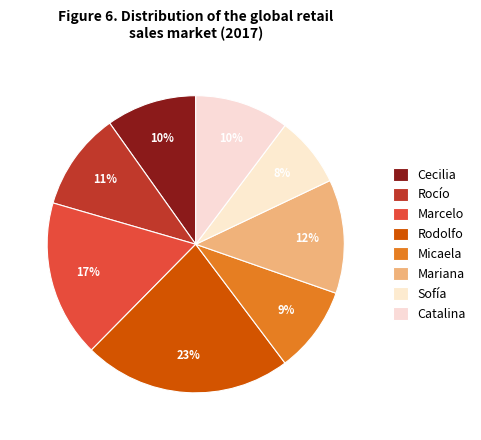

How many slices are in this pie chart?

8